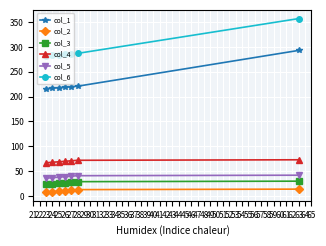

How many col_3 values are between 25 and 29?

5